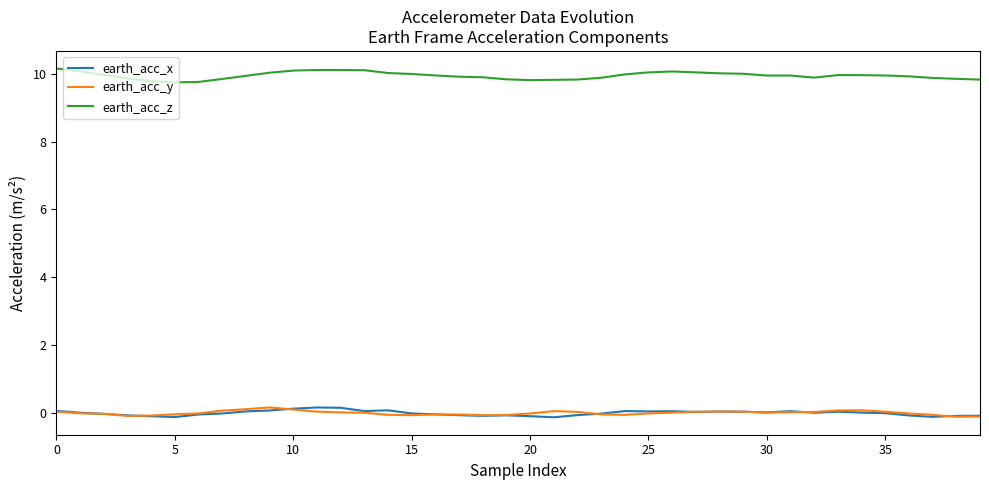

True or false: earth_acc_z and earth_acc_x cross at least once.

False